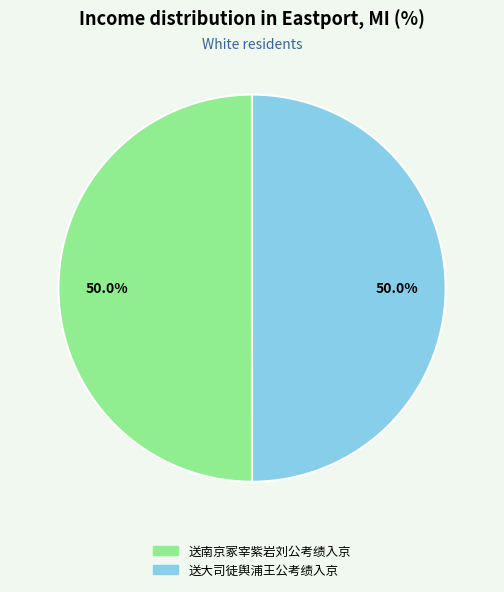

To the nearest percent, what is the average slice percentage?

50%